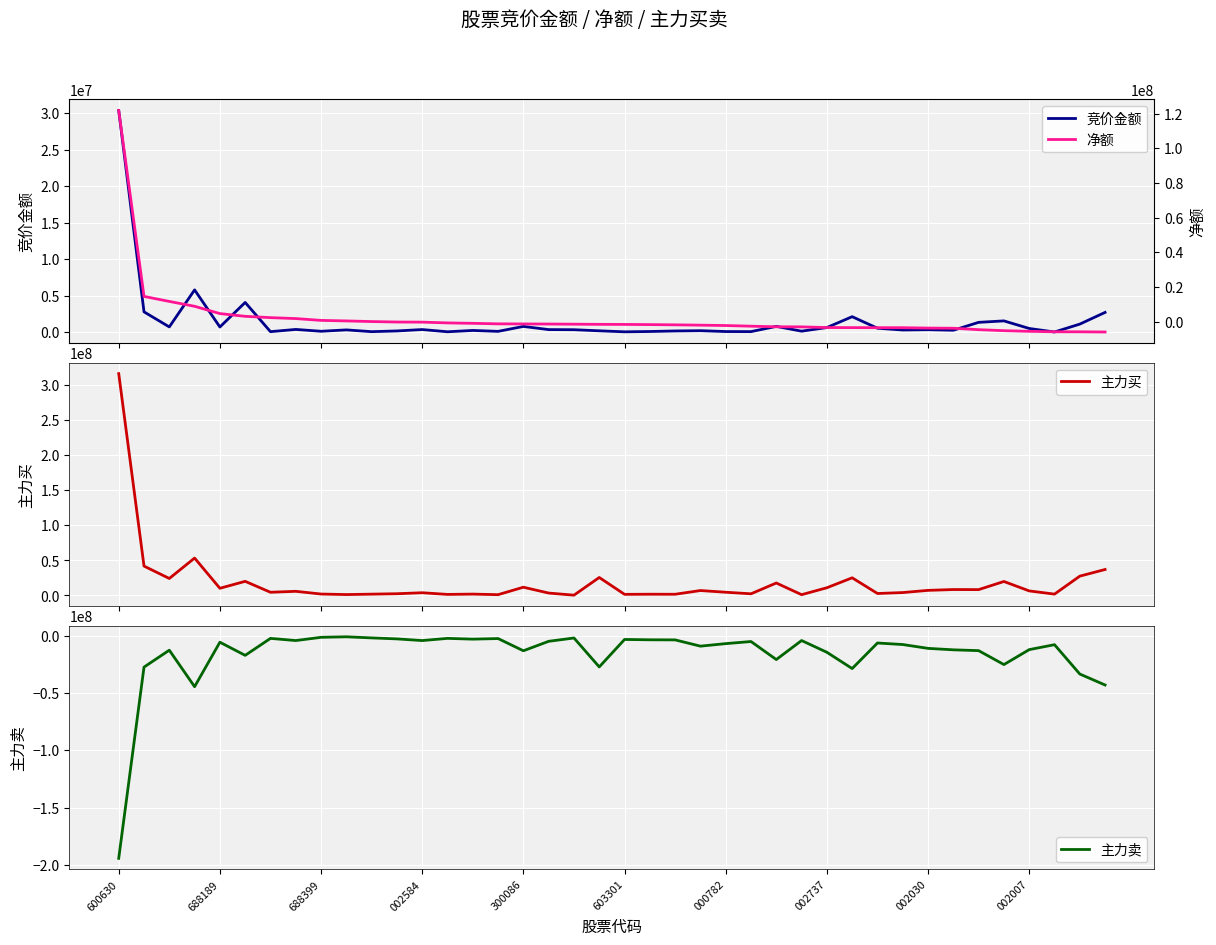

What is the label of the 11th point from the left?

10